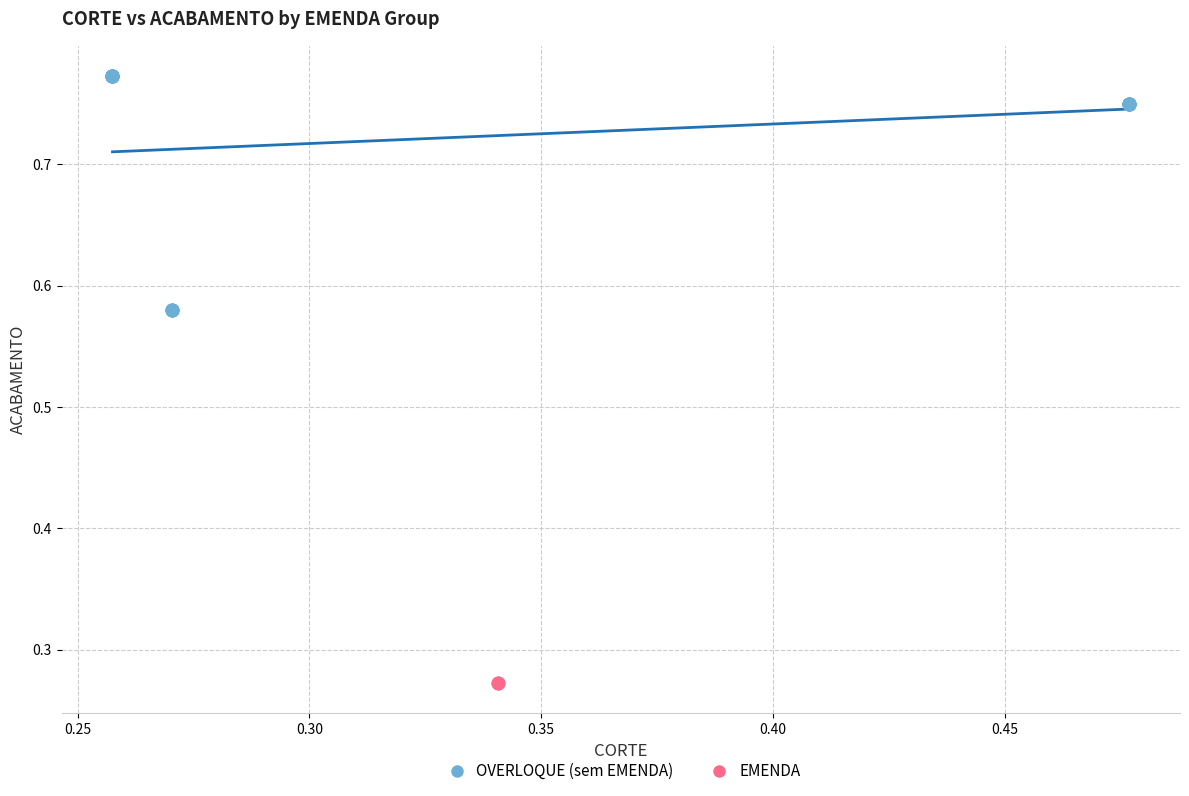

Which series contains the highest Y value?

OVERLOQUE (sem EMENDA)